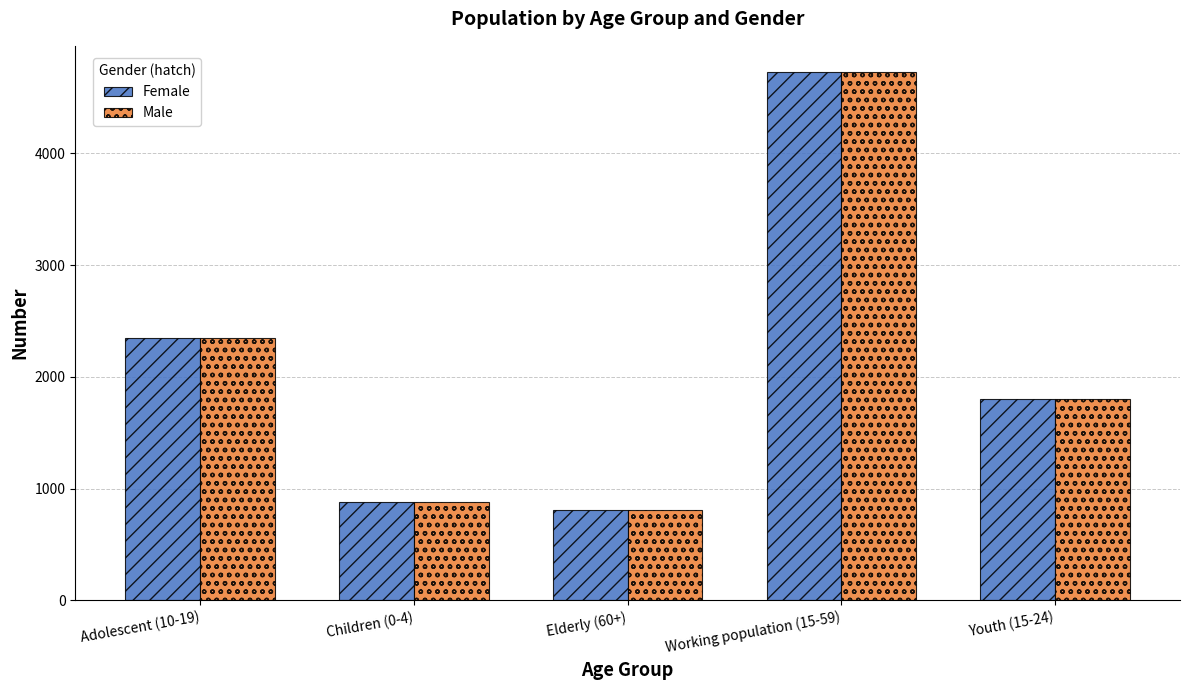

Reading left to right, list all the values displayed in this chart.

Female: 2351	878	813	4726	1799
Male: 2351	878	813	4726	1799